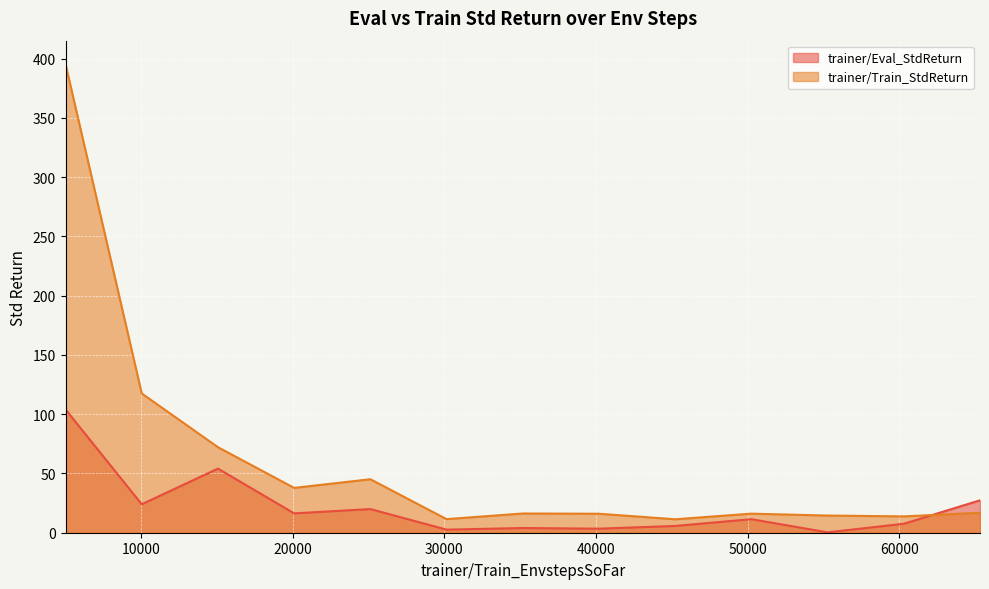

What are all the series names shown in the legend?

trainer/Eval_StdReturn, trainer/Train_StdReturn